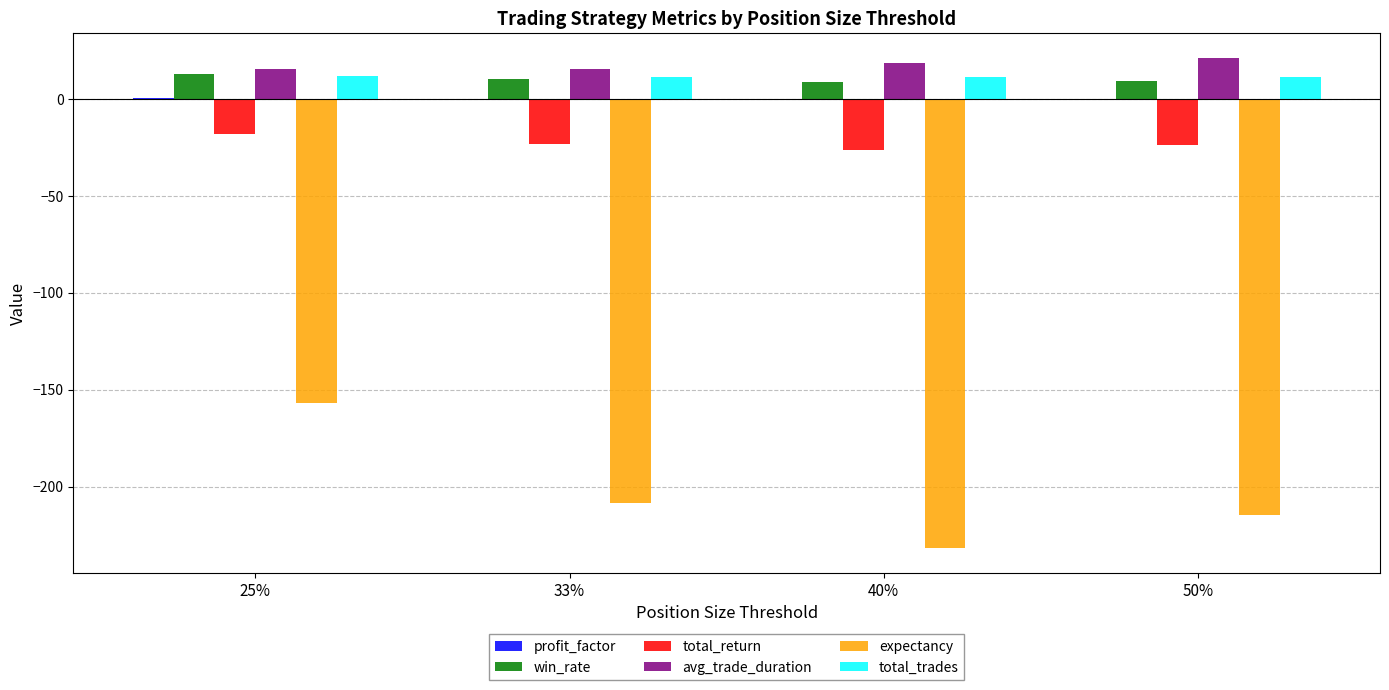

Between 40% and 50%, which series saw the biggest shift?

expectancy